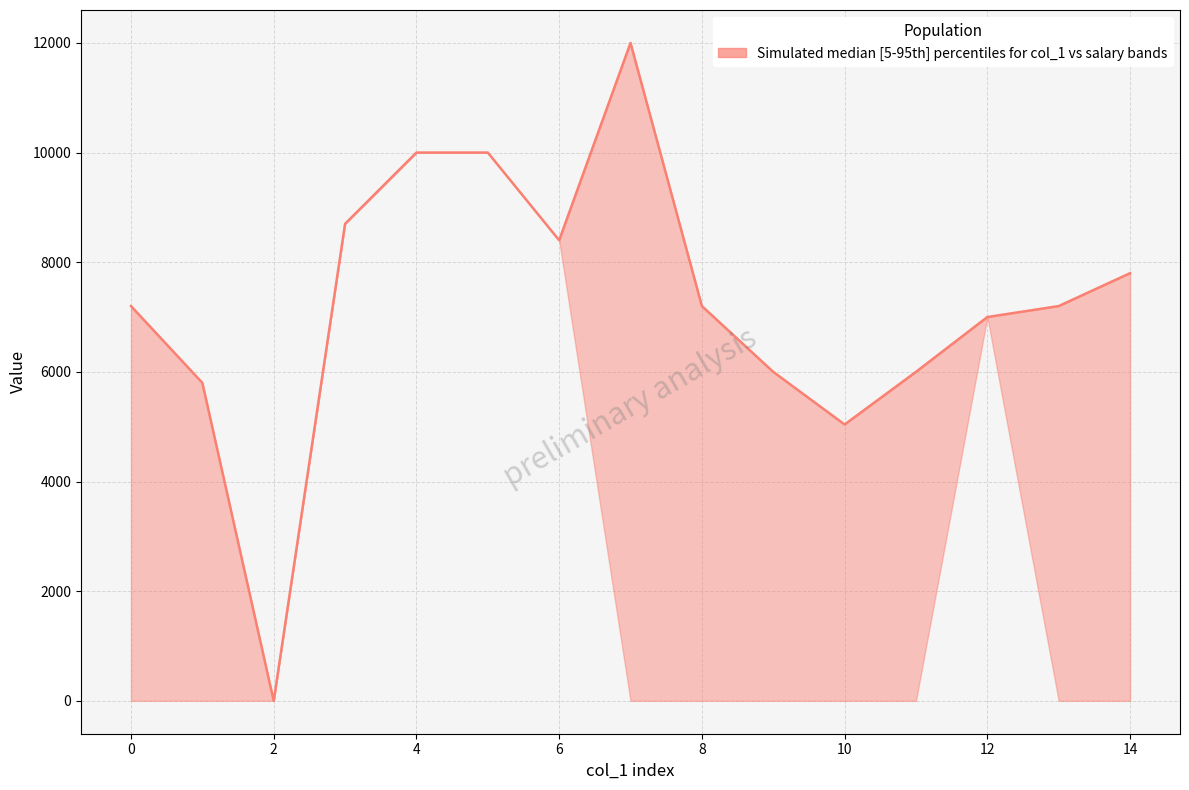

How many interior local valleys (lower than both neighbors) does the data have?

3